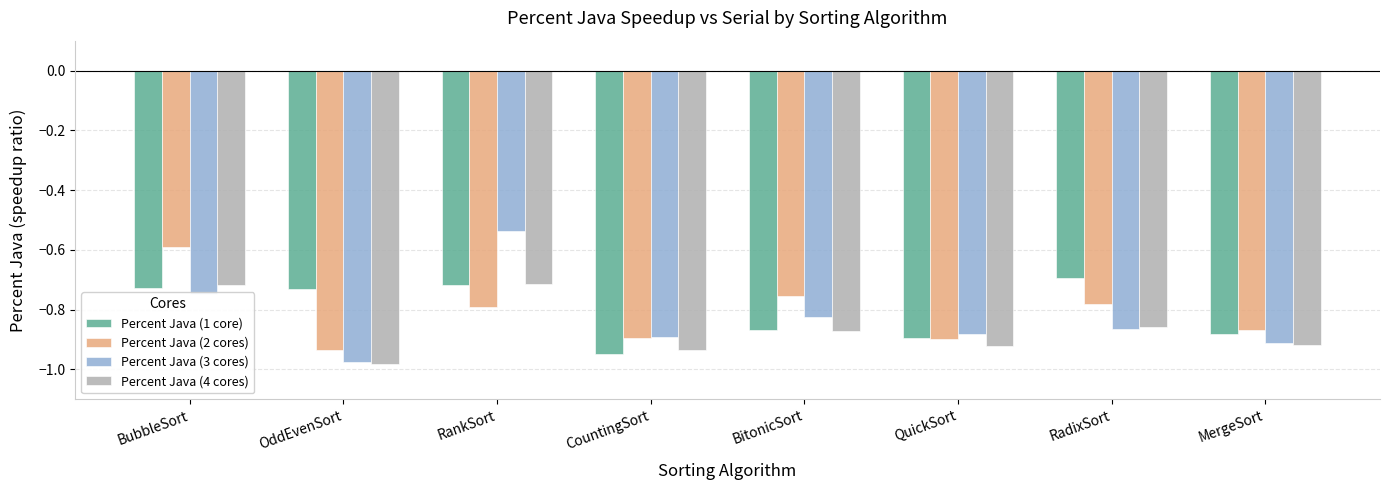

Which category has the highest value in the Percent Java (2 cores) series?

BubbleSort